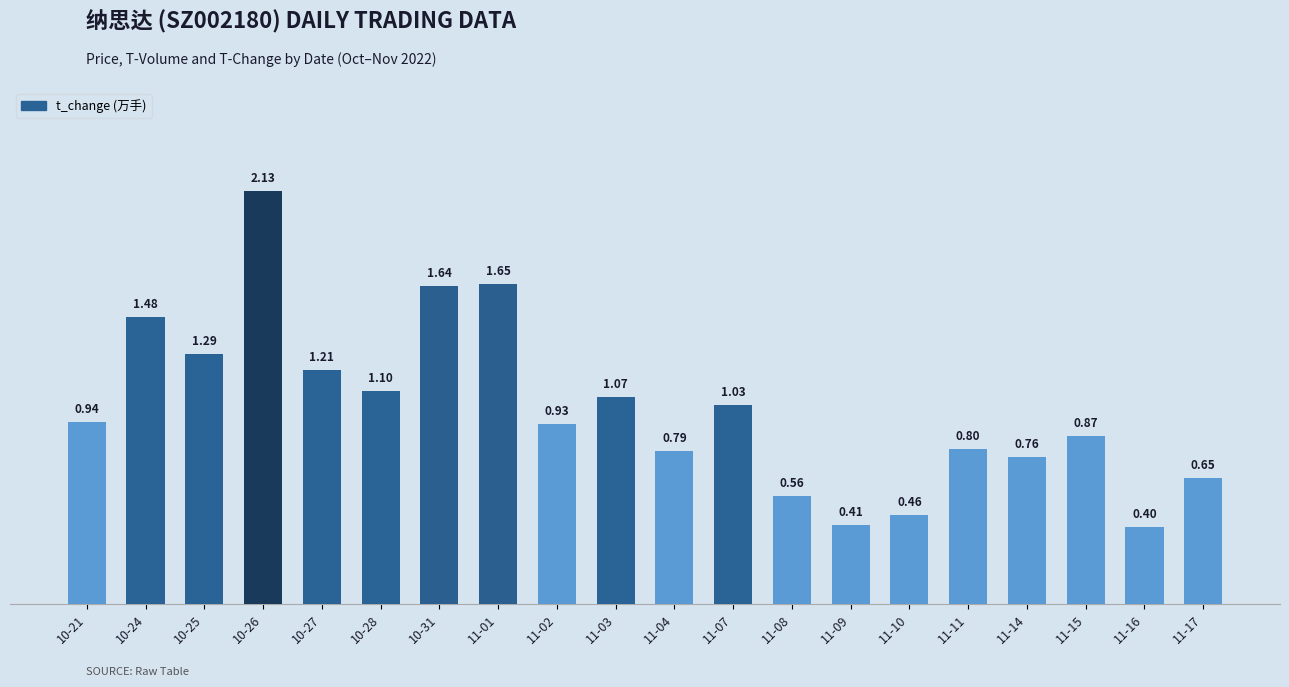

How many bars are there in total?

20